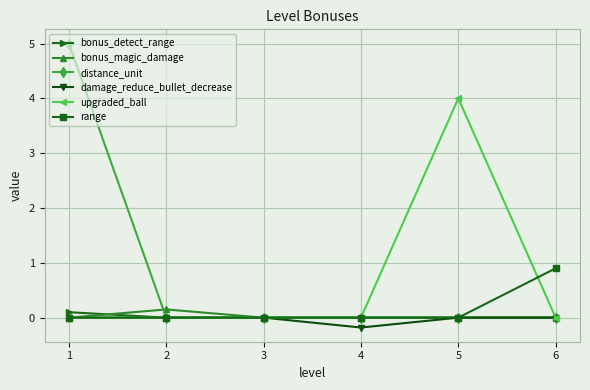

Between 1 and 2, which series saw the biggest shift?

distance_unit